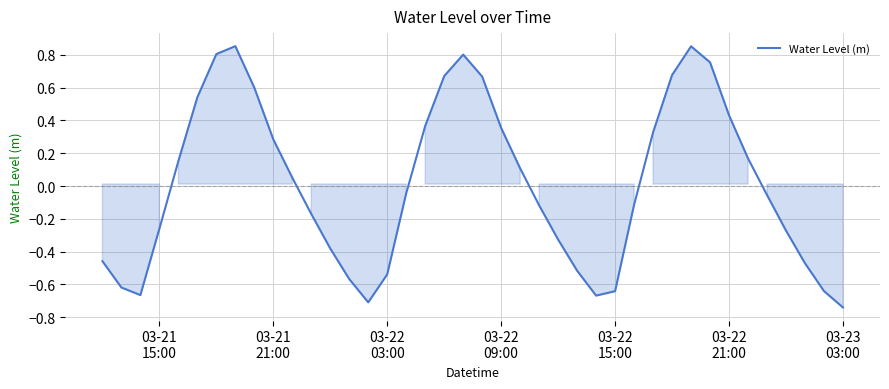

What is the difference between the maximum and minimum values?

1.6